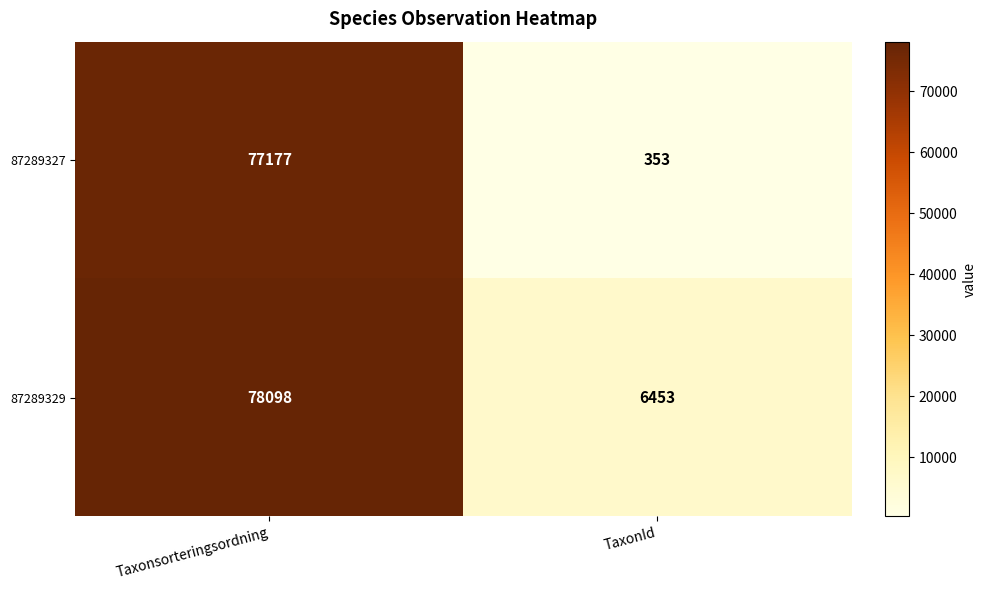

At which category is the sum across all series the highest?

Taxonsorteringsordning